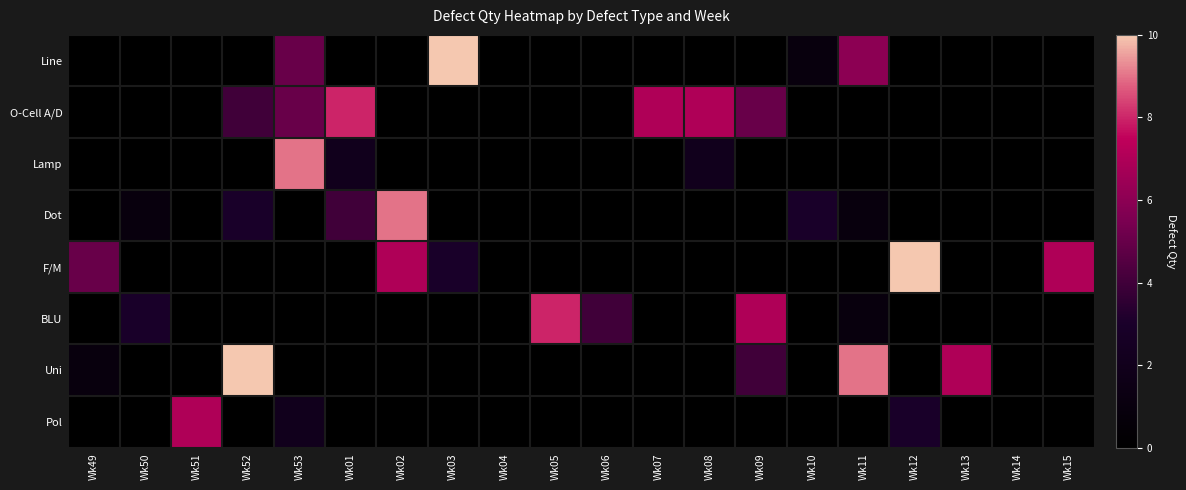

Reading left to right, transcribe all the data shown in this chart.

Line: Wk49=0	Wk50=0	Wk51=0	Wk52=0	Wk53=5	Wk01=0	Wk02=0	Wk03=10	Wk04=0	Wk05=0	Wk06=0	Wk07=0	Wk08=0	Wk09=0	Wk10=1	Wk11=6	Wk12=0	Wk13=0	Wk14=0	Wk15=0
O-Cell A/D: Wk49=0	Wk50=0	Wk51=0	Wk52=4	Wk53=5	Wk01=8	Wk02=0	Wk03=0	Wk04=0	Wk05=0	Wk06=0	Wk07=7	Wk08=7	Wk09=5	Wk10=0	Wk11=0	Wk12=0	Wk13=0	Wk14=0	Wk15=0
Lamp: Wk49=0	Wk50=0	Wk51=0	Wk52=0	Wk53=9	Wk01=2	Wk02=0	Wk03=0	Wk04=0	Wk05=0	Wk06=0	Wk07=0	Wk08=2	Wk09=0	Wk10=0	Wk11=0	Wk12=0	Wk13=0	Wk14=0	Wk15=0
Dot: Wk49=0	Wk50=1	Wk51=0	Wk52=3	Wk53=0	Wk01=4	Wk02=9	Wk03=0	Wk04=0	Wk05=0	Wk06=0	Wk07=0	Wk08=0	Wk09=0	Wk10=3	Wk11=1	Wk12=0	Wk13=0	Wk14=0	Wk15=0
F/M: Wk49=5	Wk50=0	Wk51=0	Wk52=0	Wk53=0	Wk01=0	Wk02=7	Wk03=3	Wk04=0	Wk05=0	Wk06=0	Wk07=0	Wk08=0	Wk09=0	Wk10=0	Wk11=0	Wk12=10	Wk13=0	Wk14=0	Wk15=7
BLU: Wk49=0	Wk50=3	Wk51=0	Wk52=0	Wk53=0	Wk01=0	Wk02=0	Wk03=0	Wk04=0	Wk05=8	Wk06=4	Wk07=0	Wk08=0	Wk09=7	Wk10=0	Wk11=1	Wk12=0	Wk13=0	Wk14=0	Wk15=0
Uni: Wk49=1	Wk50=0	Wk51=0	Wk52=10	Wk53=0	Wk01=0	Wk02=0	Wk03=0	Wk04=0	Wk05=0	Wk06=0	Wk07=0	Wk08=0	Wk09=4	Wk10=0	Wk11=9	Wk12=0	Wk13=7	Wk14=0	Wk15=0
Pol: Wk49=0	Wk50=0	Wk51=7	Wk52=0	Wk53=2	Wk01=0	Wk02=0	Wk03=0	Wk04=0	Wk05=0	Wk06=0	Wk07=0	Wk08=0	Wk09=0	Wk10=0	Wk11=0	Wk12=3	Wk13=0	Wk14=0	Wk15=0